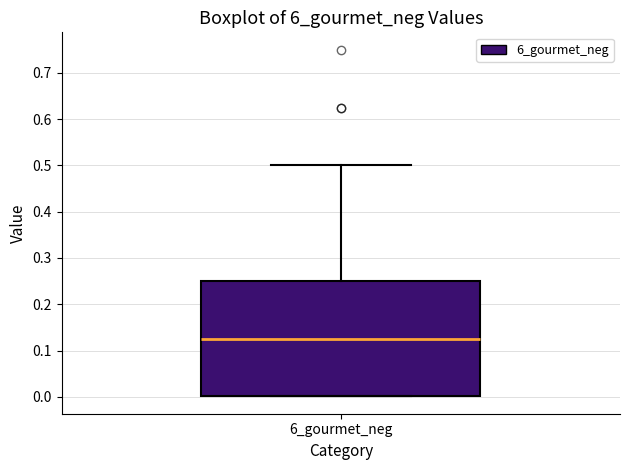

Where is the upper edge of the box for 6_gourmet_neg on the y-axis? The values are not printed on the chart, so give them approximately, as read against the axis.

0.25